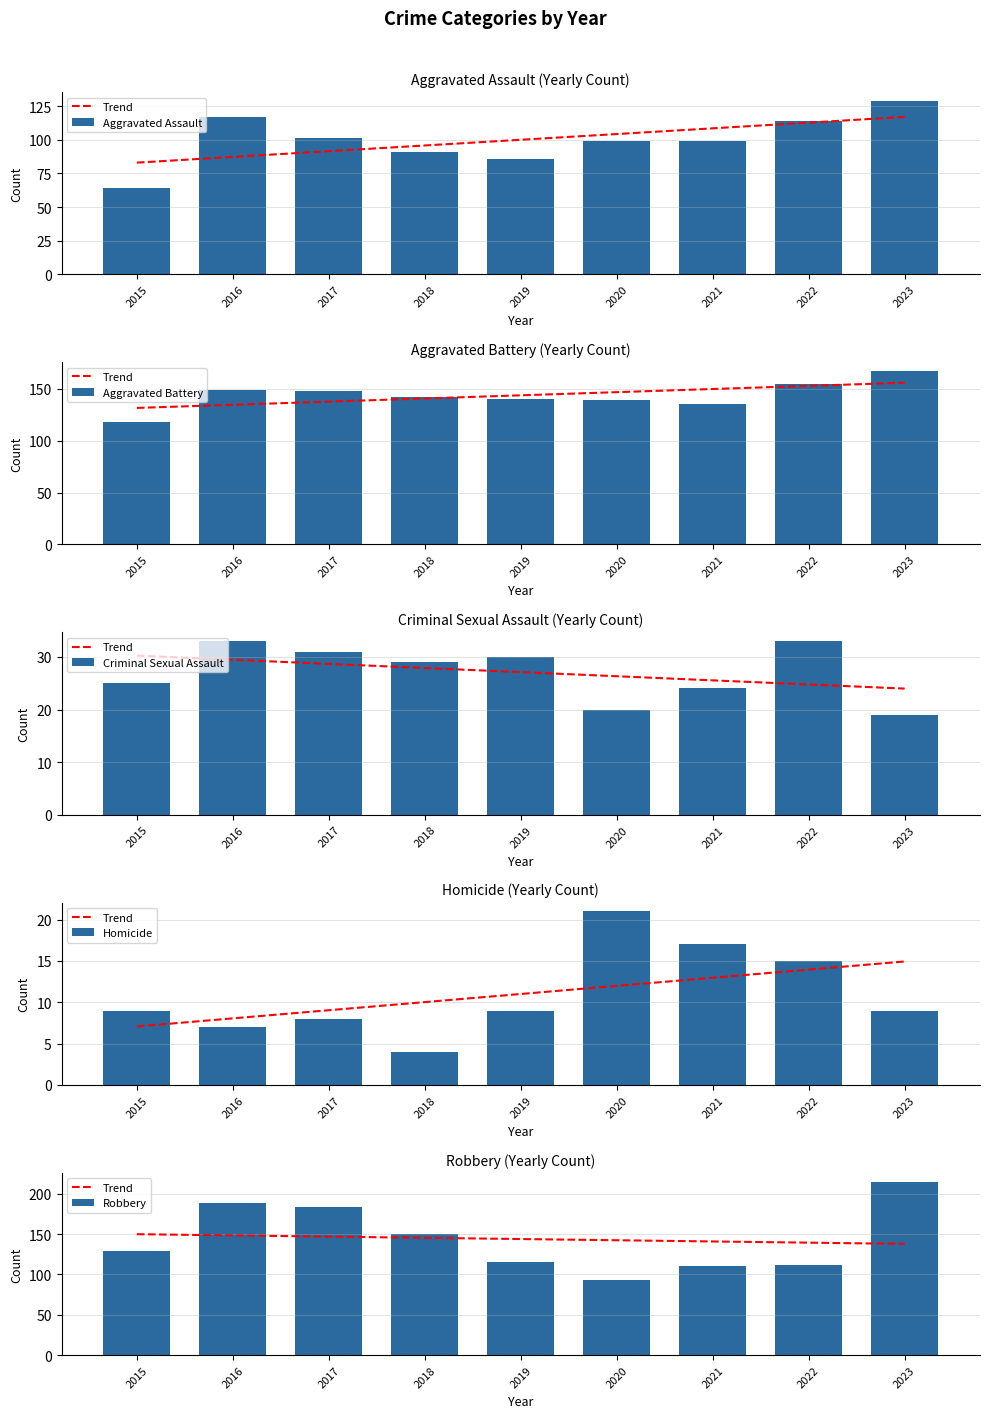

At which label is Trend closest to 143?

2020